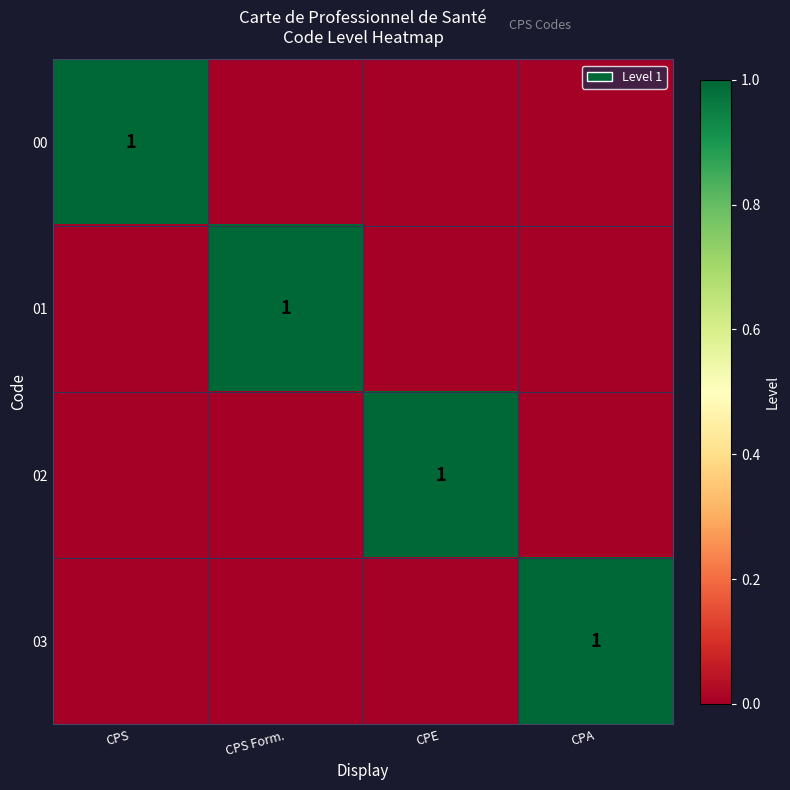

Between CPS and CPA, which series saw the biggest shift?

00